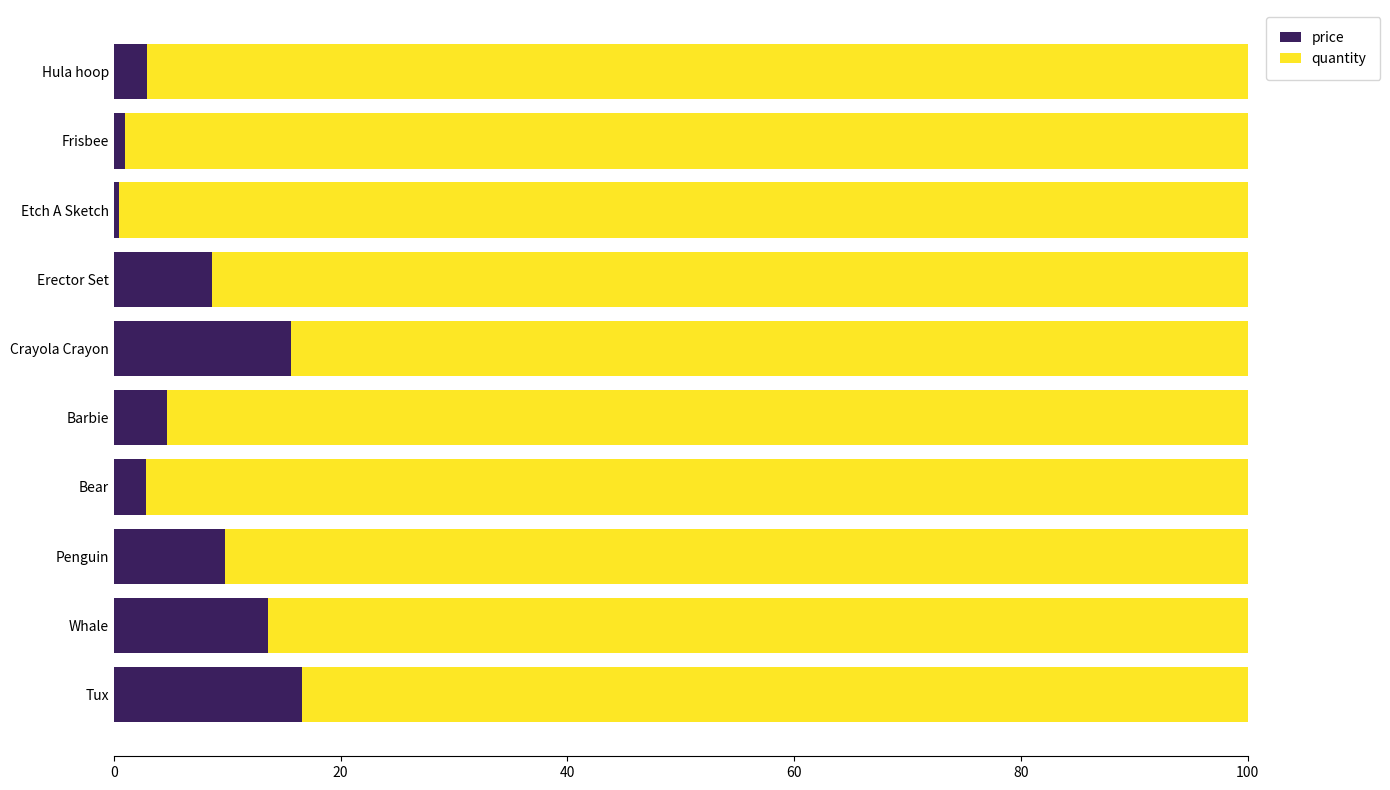

Is it true that price equals 13.6 at Whale?

True